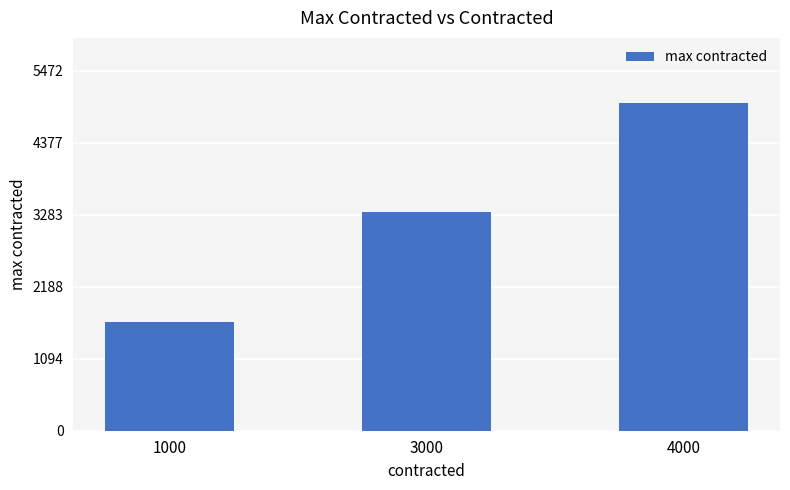

How many bars are there in total?

3